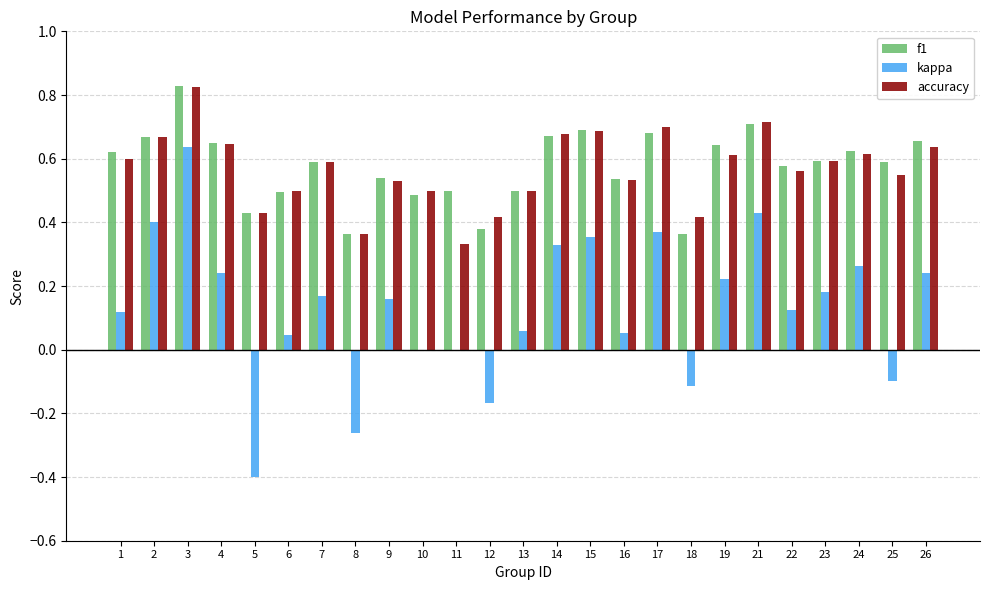

Is the value of kappa at 2 greater than the value of accuracy at 26?

No